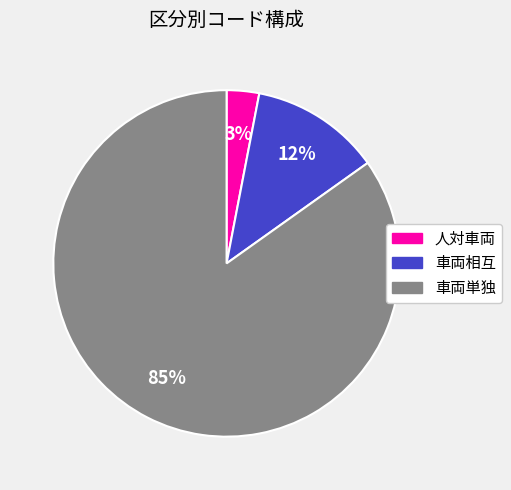

Is there a majority slice in this chart?

Yes